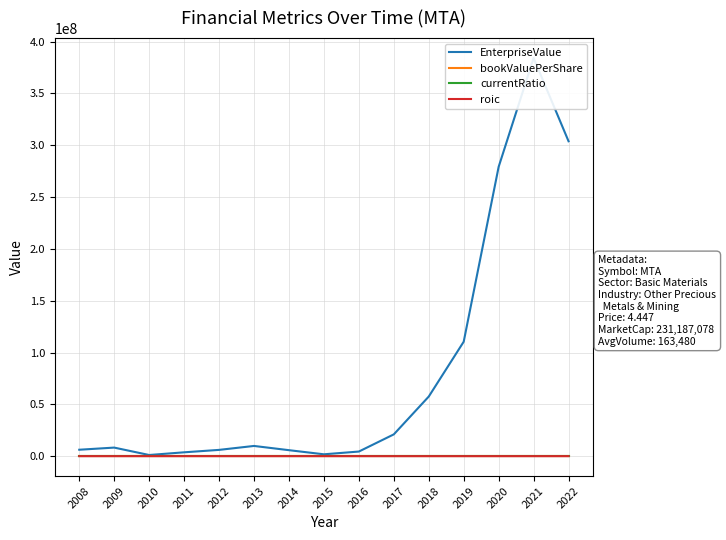

What is the value of the currentRatio point at the 8th from the left?

0.3